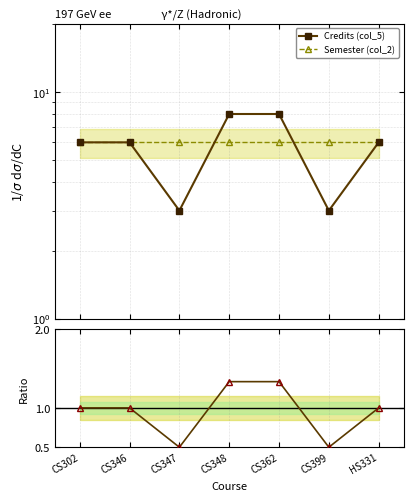

At which category does the chart reach its peak across all series?

CS348